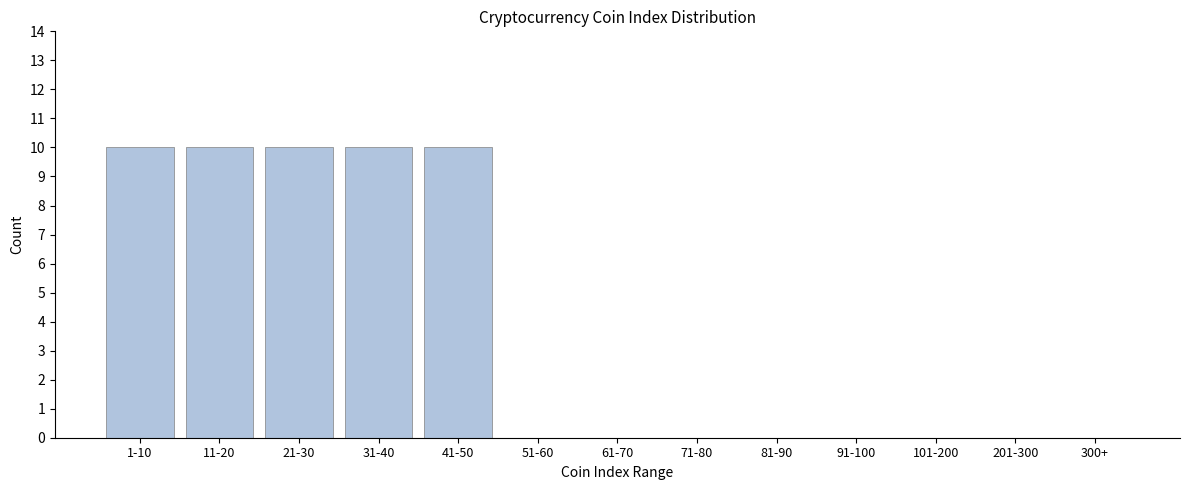

Reading right to left, transcribe all the data shown in this chart.

300+=0	201-300=0	101-200=0	91-100=0	81-90=0	71-80=0	61-70=0	51-60=0	41-50=10	31-40=10	21-30=10	11-20=10	1-10=10